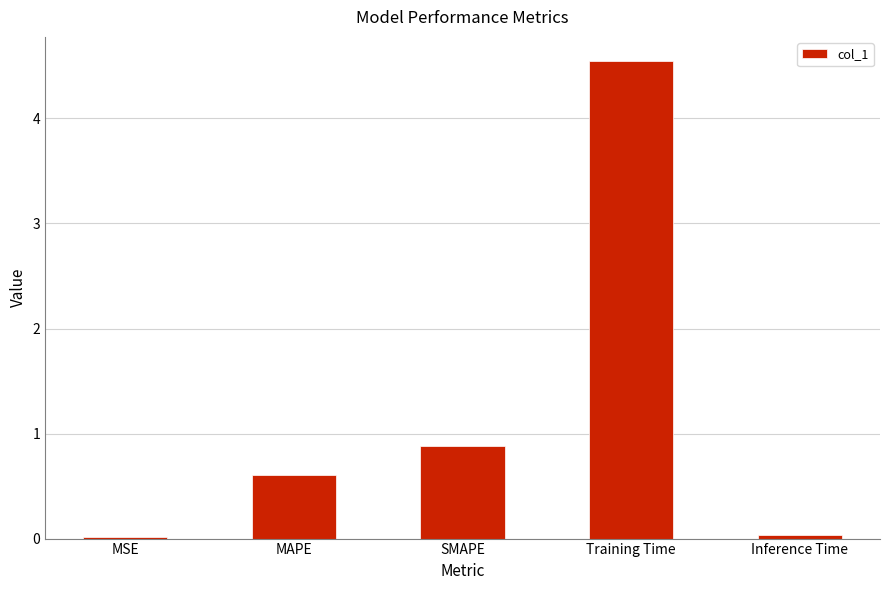

At which label is the value closest to 2?

SMAPE